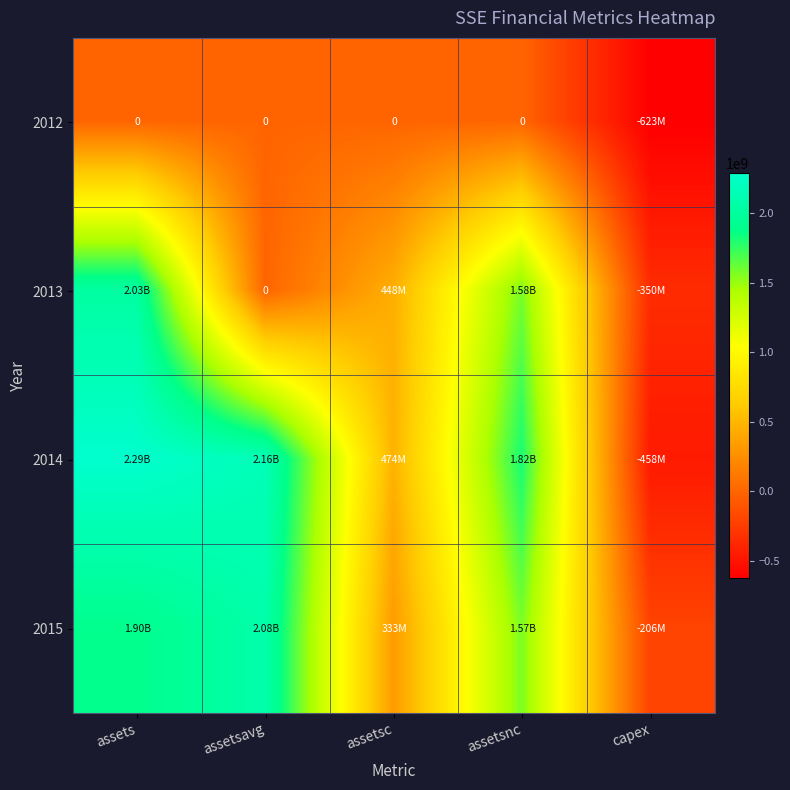

How many values in the 2013 series exceed 447771000?

2